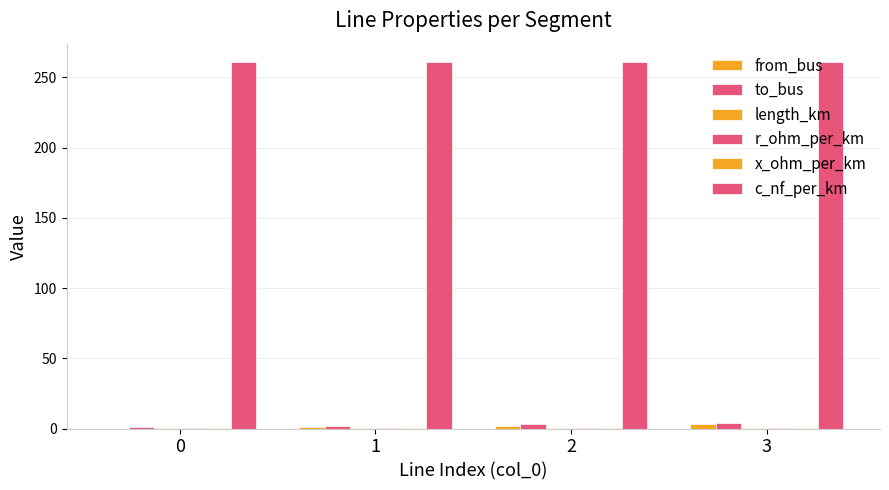

Does the chart contain stacked bars?

No